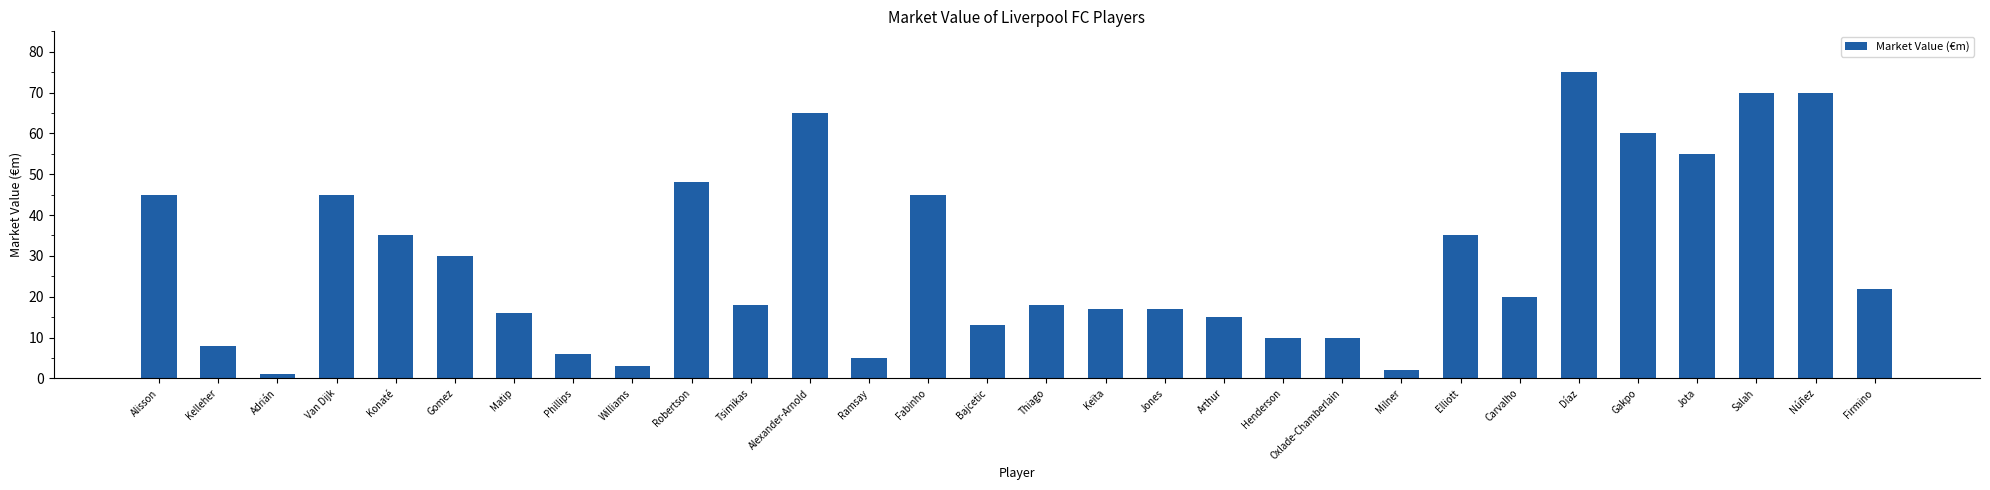

What is the sum of all values?

879